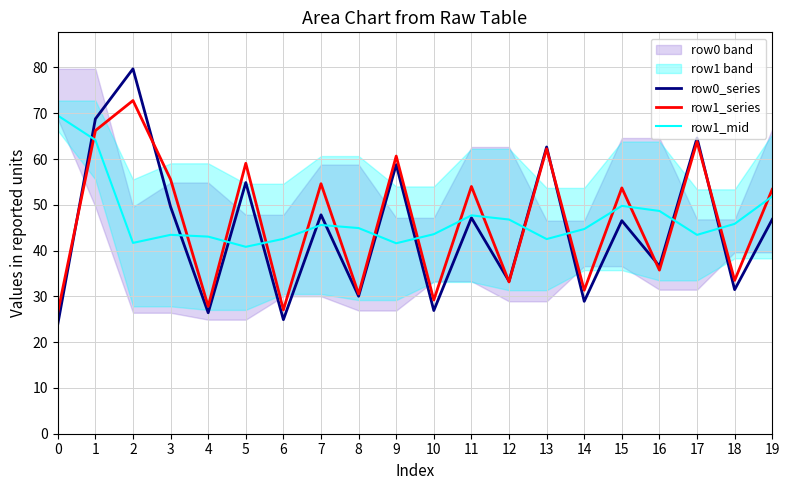

In row0_series, how many points are higher than both neighbors (excluding endpoints)?

8